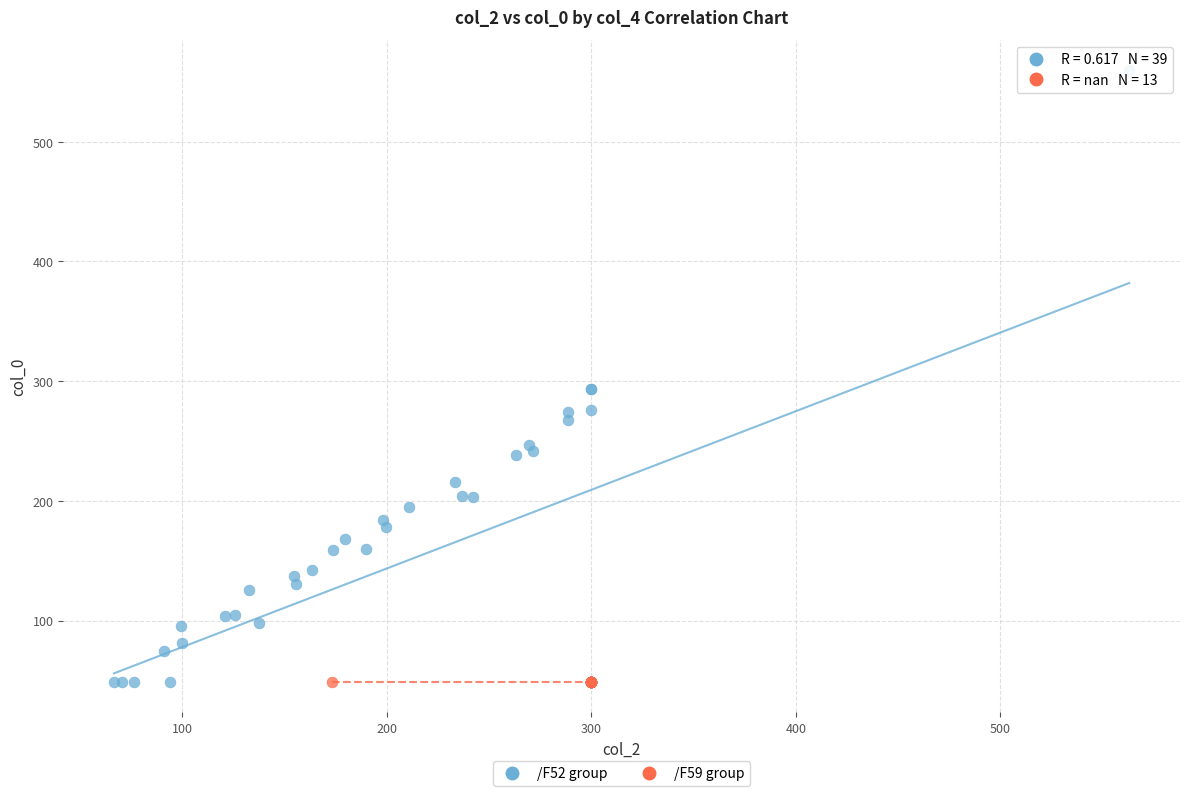

Which series contains the highest Y value?

/F52 group